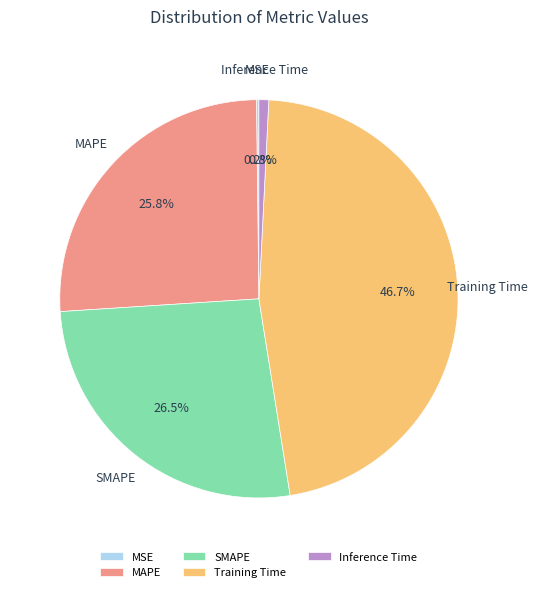

What is the largest slice in the pie chart?

Training Time